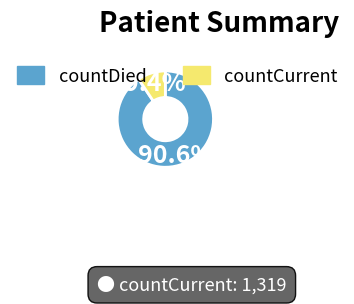

How many segments does this pie chart have?

2